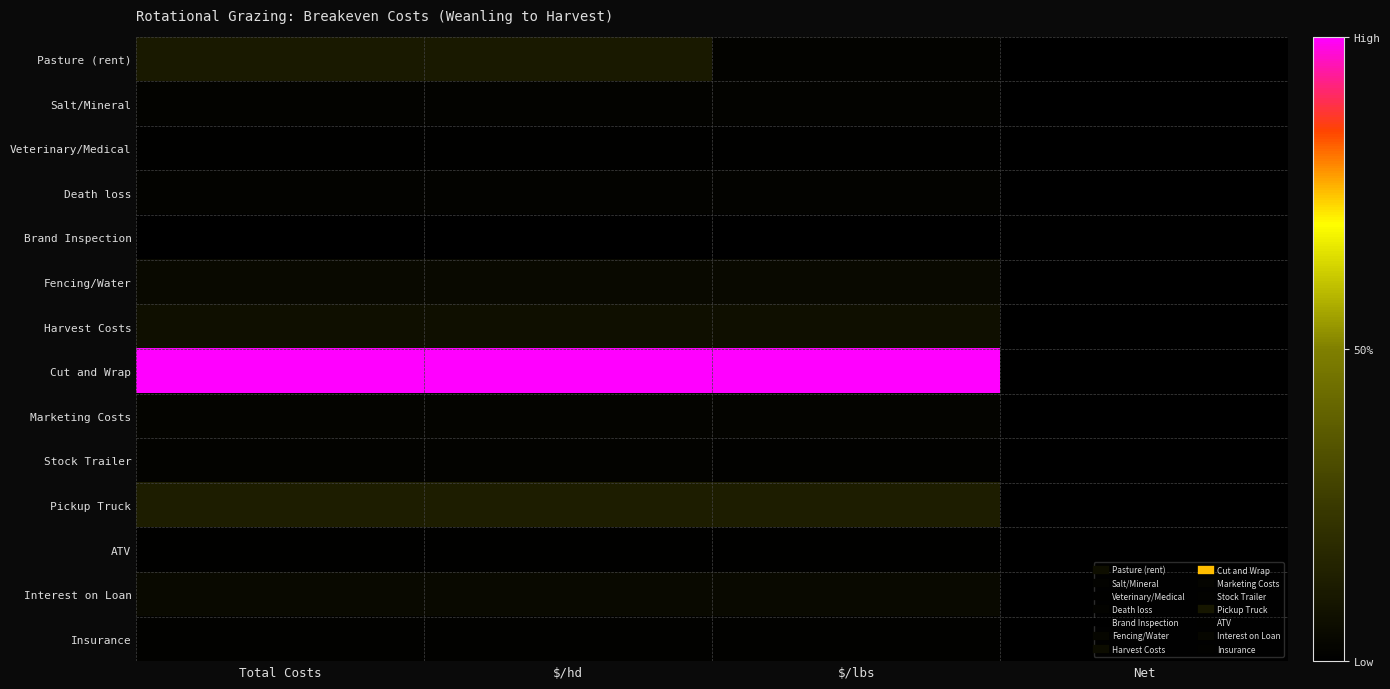

Reading left to right, what are all the values shown in this chart?

Pasture (rent): Total Costs=0.1	$/hd=0.1	$/lbs=0.0	Net=0.0
Salt/Mineral: Total Costs=0.0	$/hd=0.0	$/lbs=0.0	Net=0.0
Veterinary/Medical: Total Costs=0.0	$/hd=0.0	$/lbs=0.0	Net=0.0
Death loss: Total Costs=0.0	$/hd=0.0	$/lbs=0.0	Net=0.0
Brand Inspection: Total Costs=0.0	$/hd=0.0	$/lbs=0.0	Net=0.0
Fencing/Water: Total Costs=0.0	$/hd=0.0	$/lbs=0.0	Net=0.0
Harvest Costs: Total Costs=0.1	$/hd=0.1	$/lbs=0.1	Net=0.0
Cut and Wrap: Total Costs=1.0	$/hd=1.0	$/lbs=1.0	Net=0.0
Marketing Costs: Total Costs=0.0	$/hd=0.0	$/lbs=0.0	Net=0.0
Stock Trailer: Total Costs=0.0	$/hd=0.0	$/lbs=0.0	Net=0.0
Pickup Truck: Total Costs=0.1	$/hd=0.1	$/lbs=0.1	Net=0.0
ATV: Total Costs=0.0	$/hd=0.0	$/lbs=0.0	Net=0.0
Interest on Loan: Total Costs=0.0	$/hd=0.0	$/lbs=0.0	Net=0.0
Insurance: Total Costs=0.0	$/hd=0.0	$/lbs=0.0	Net=0.0